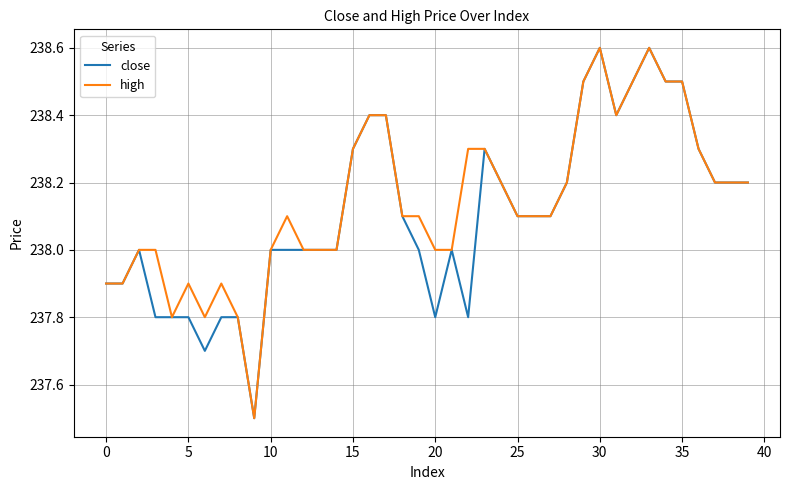

What is the minimum value for close?

237.5